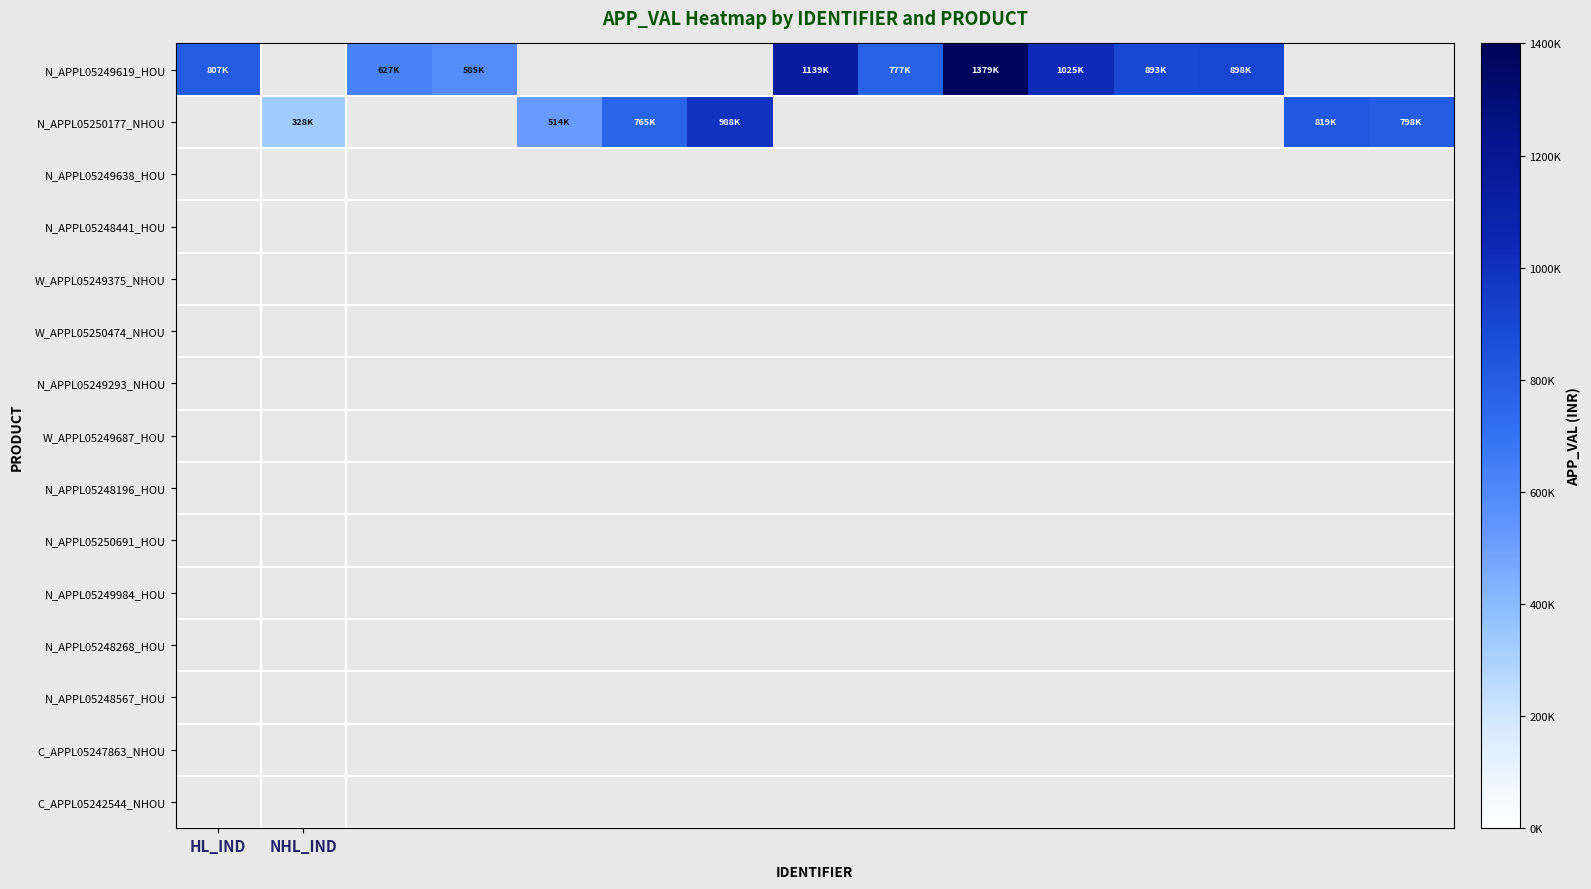

How many values in the N_APPL05249619_HOU series are below 1025550?

6